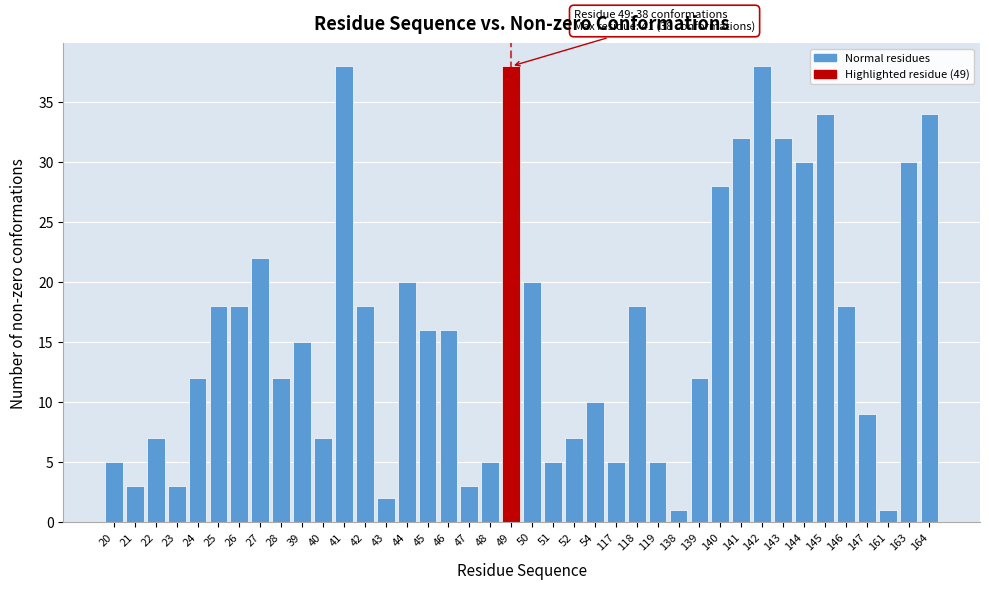

What is the change in value from 54 to 140?

+18